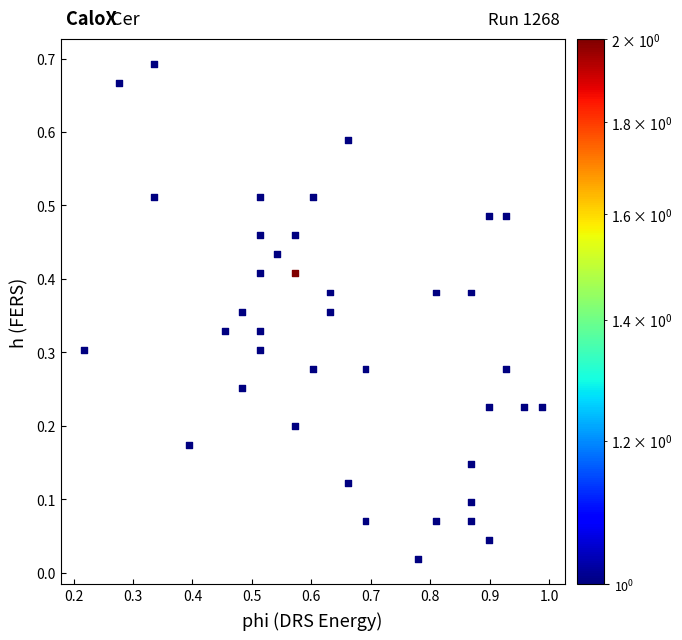

What is the range of X values (max minus min)?

0.8